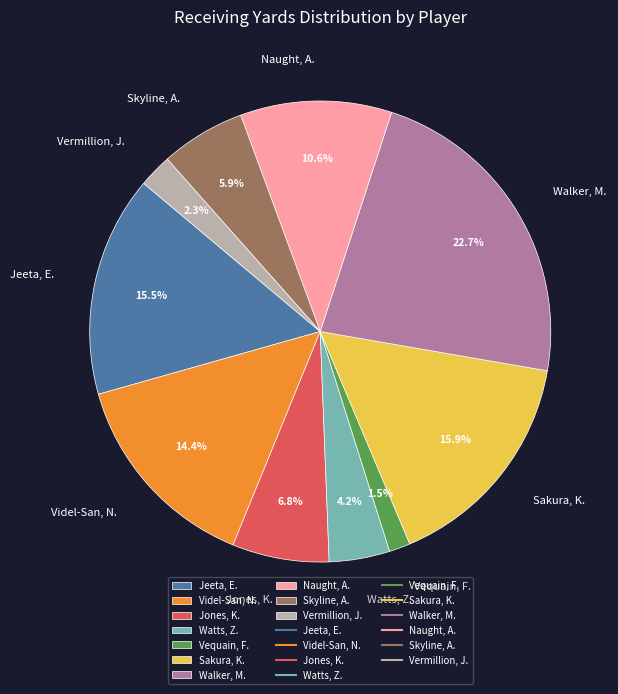

What is the largest slice in the pie chart?

Walker, M.